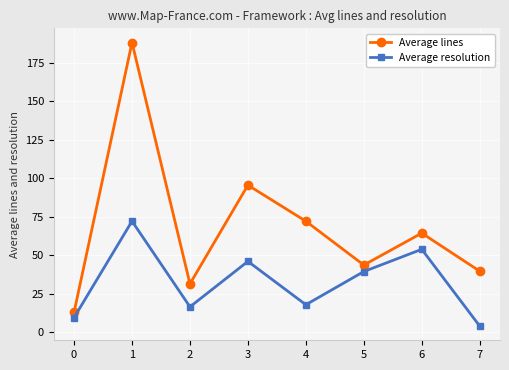

Which series has the widest spread of values?

Average lines